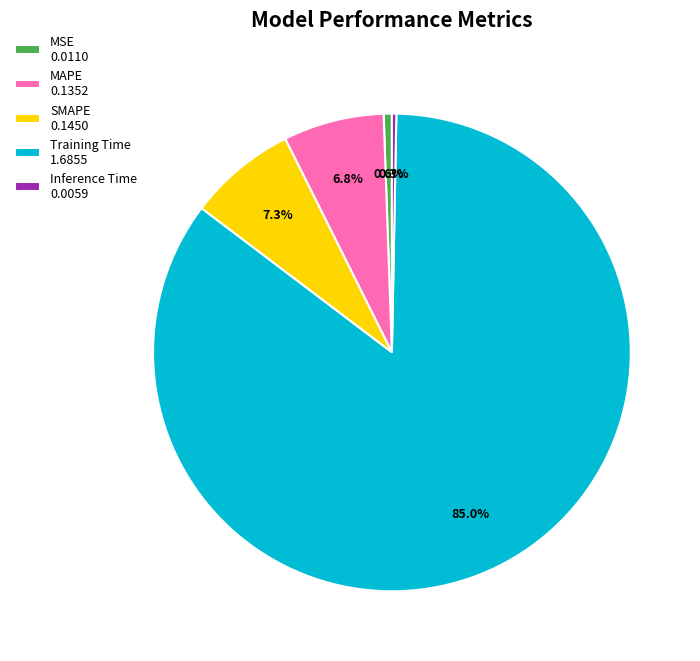

Which category accounts for the majority?

Training Time